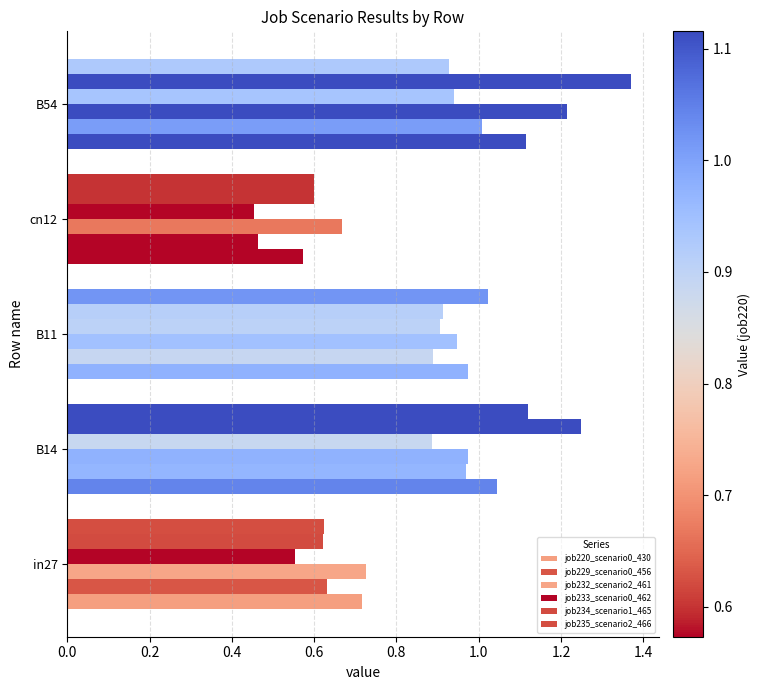

What is the value of the job229_scenario0_456 bar at the 4th from the left?

0.5